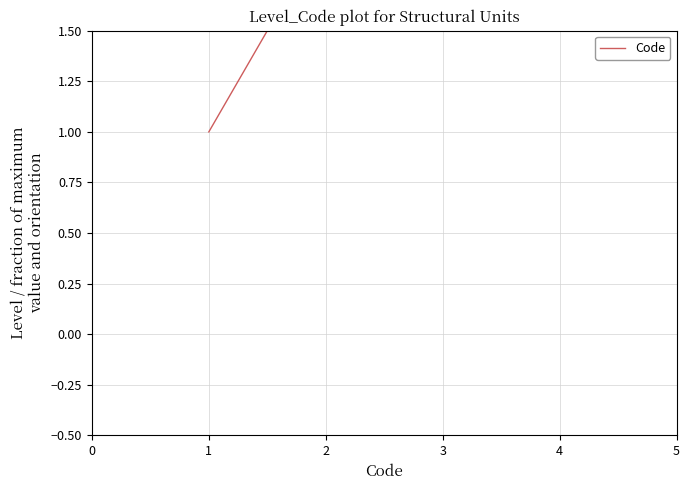

What is the difference between the maximum and minimum values?

3